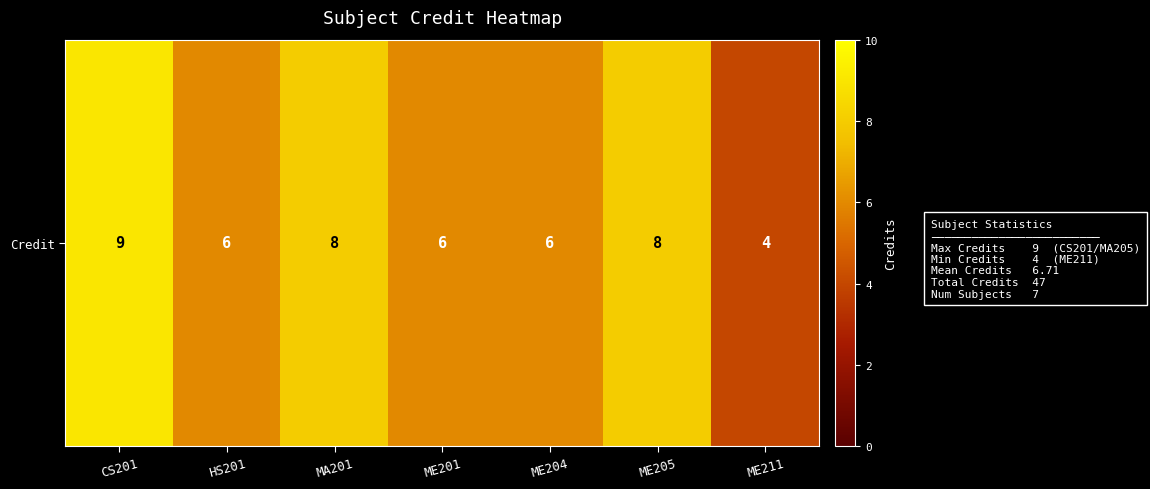

What is the smallest value displayed?

4